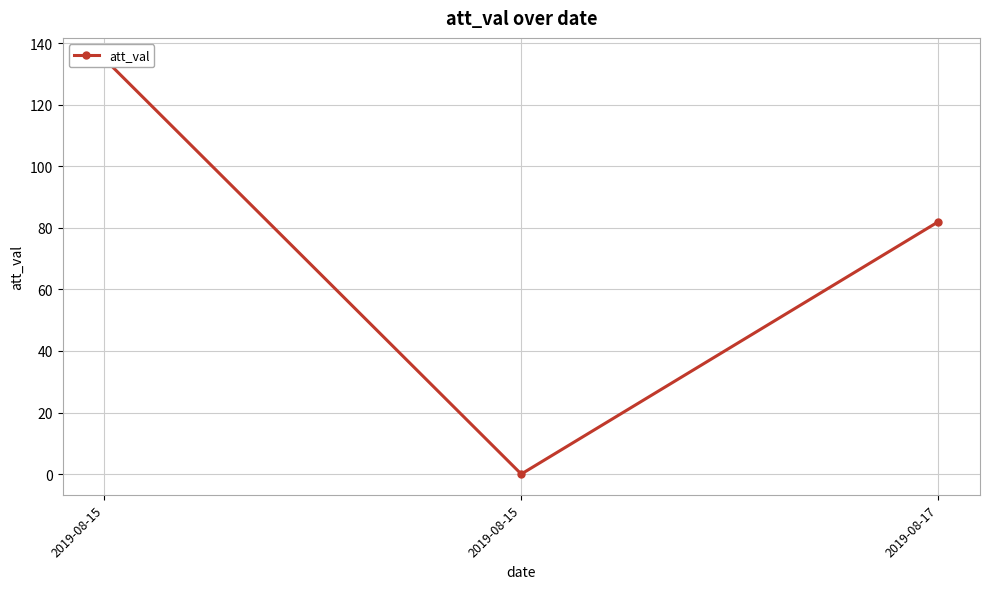

Is it true that the value at 2019-08-15 is 27?

False